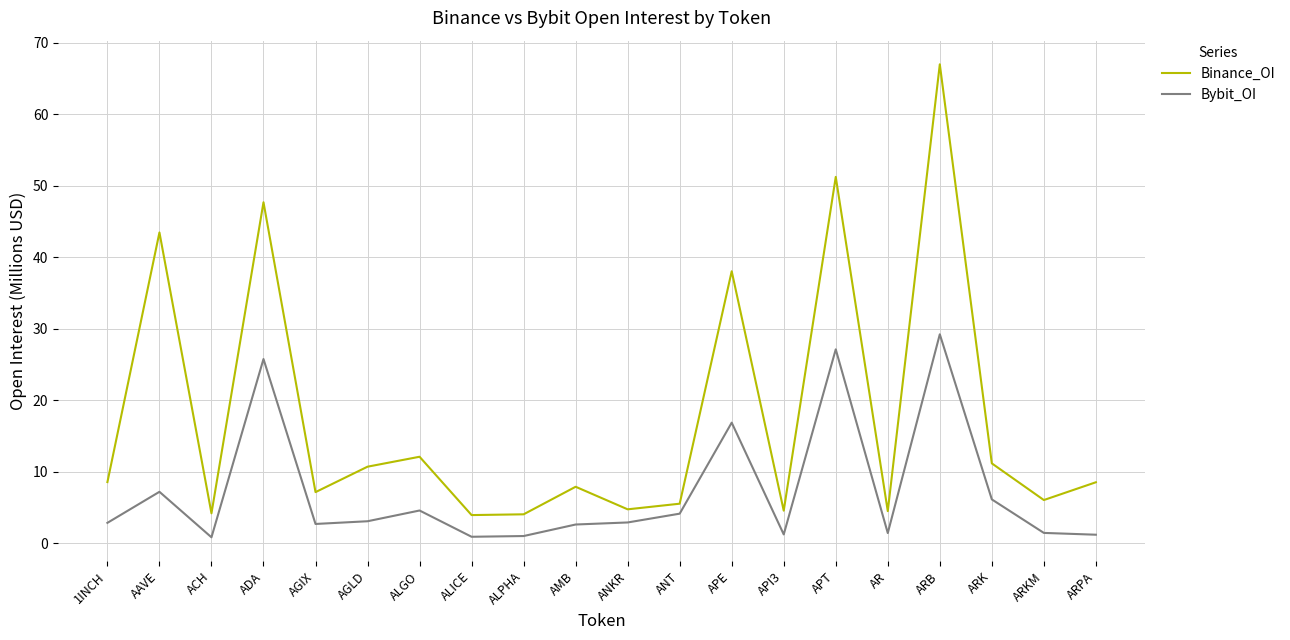

At how many categories does at least one series exceed 21?

5